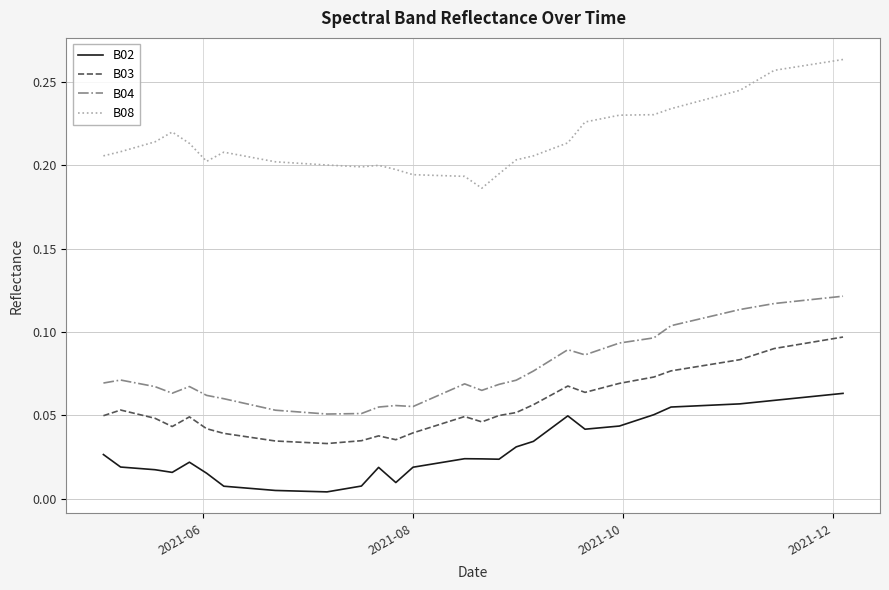

Rank the series by their maximum value, from lowest to highest.

B02, B03, B04, B08